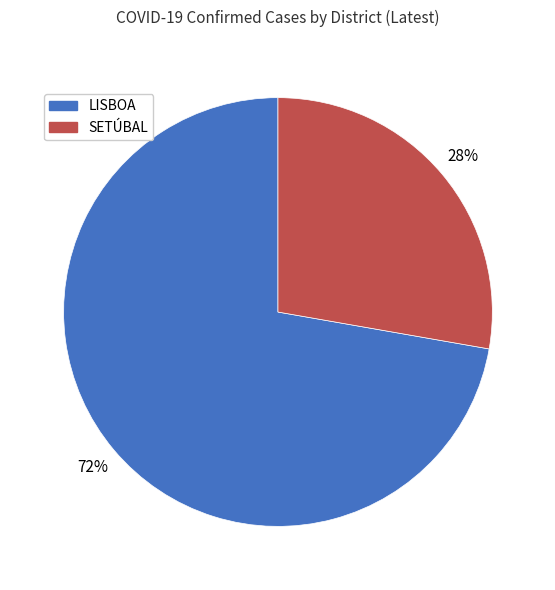

Do LISBOA and SETÚBAL together represent more than half of the pie?

Yes